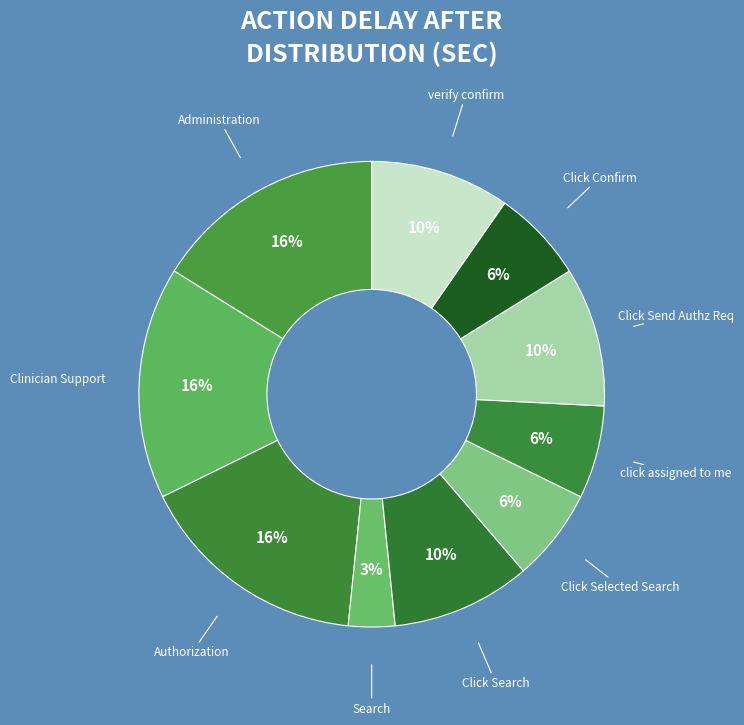

Is it true that Click Selected Search is 6% of the pie?

True